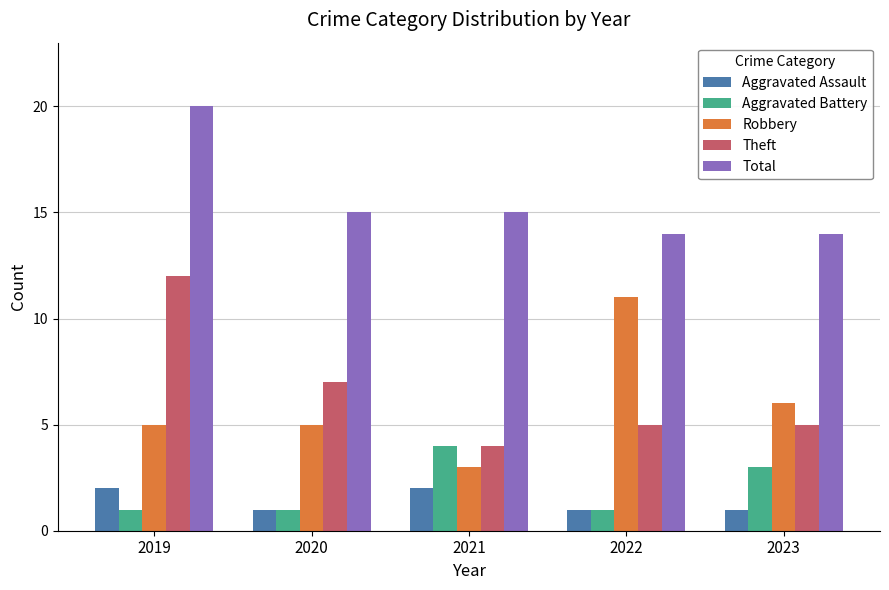

The Total series shows 14 at 2022. True or false?

True